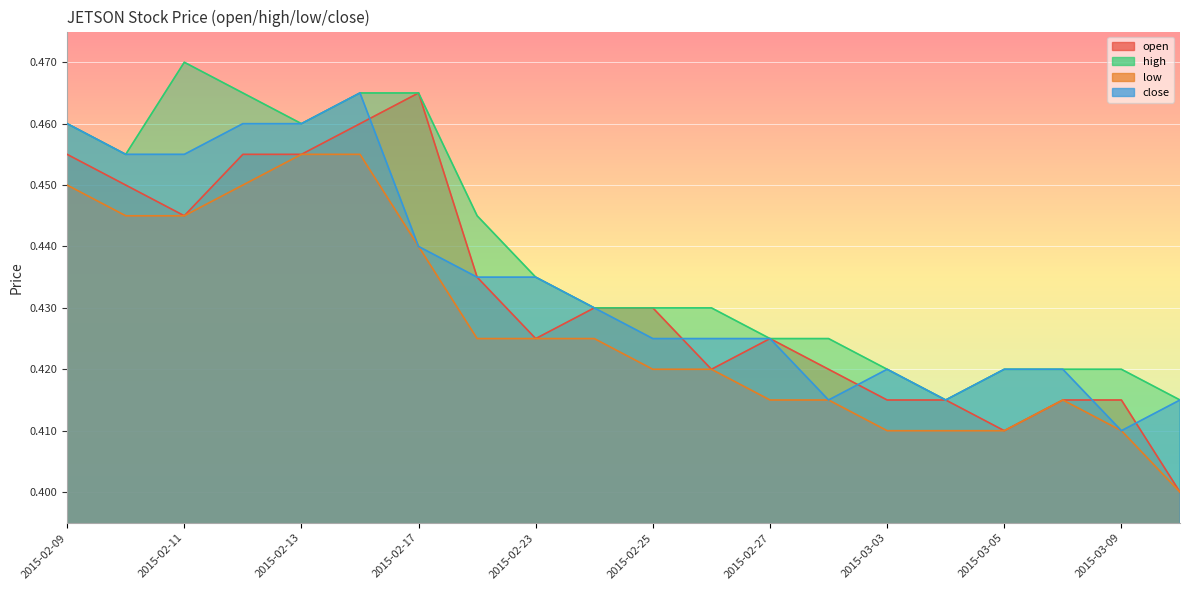

What is the difference between the maximum and minimum values in the close series?

0.1